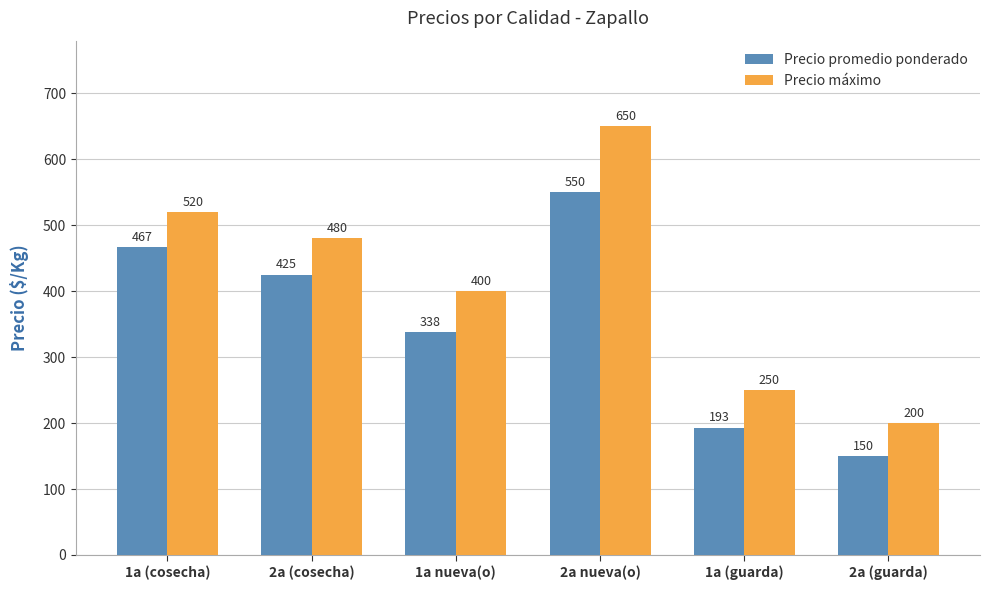

How many data points does each series have?

6